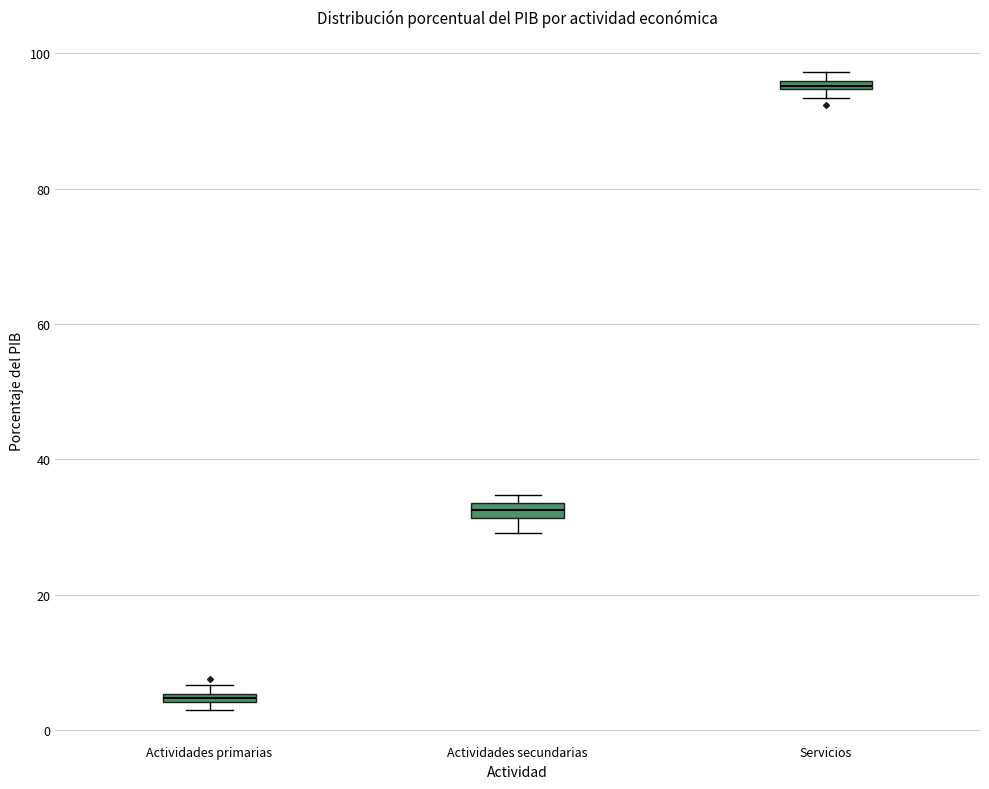

Where is the lower edge of the box for Actividades primarias on the y-axis? The values are not printed on the chart, so give them approximately, as read against the axis.

4